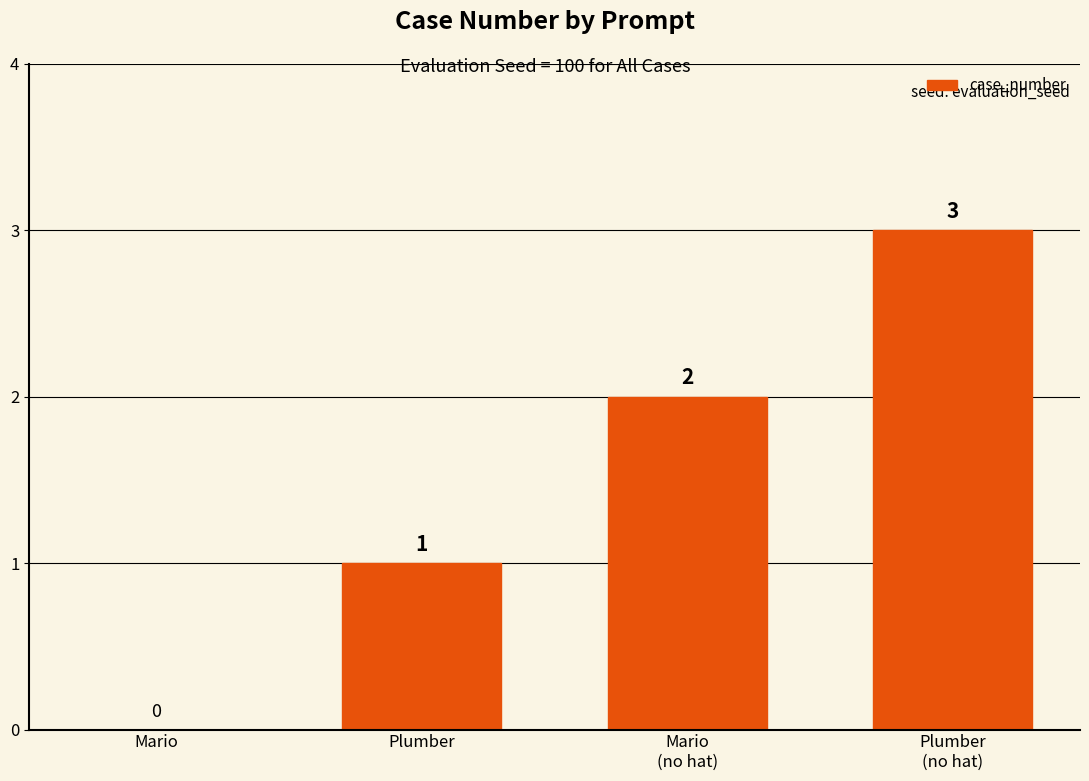

How many values are between 1 and 3?

3